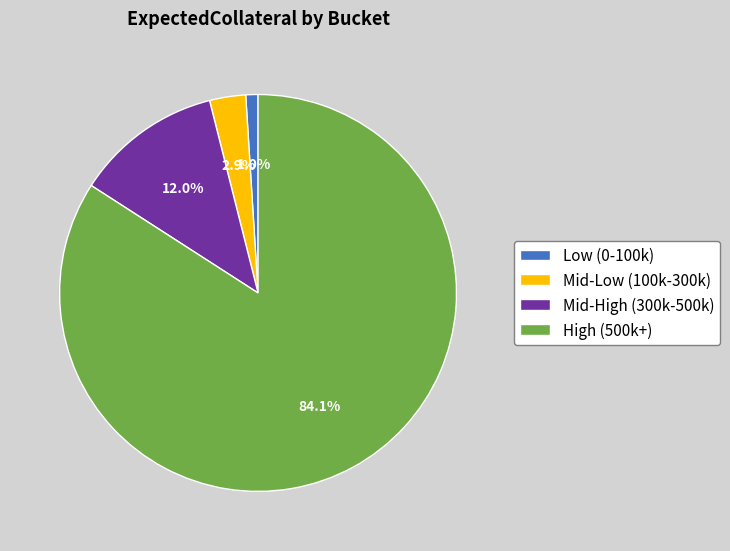

Which slice represents more than half of the pie?

High (500k+)